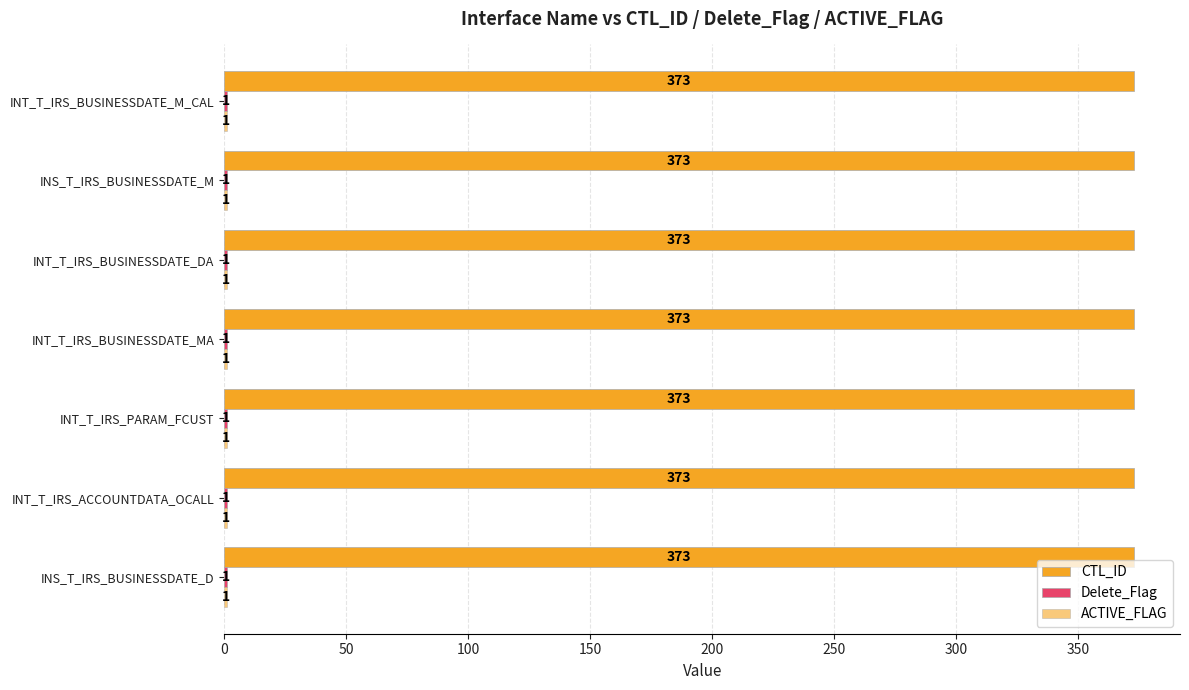

How many distinct data groups are displayed?

3